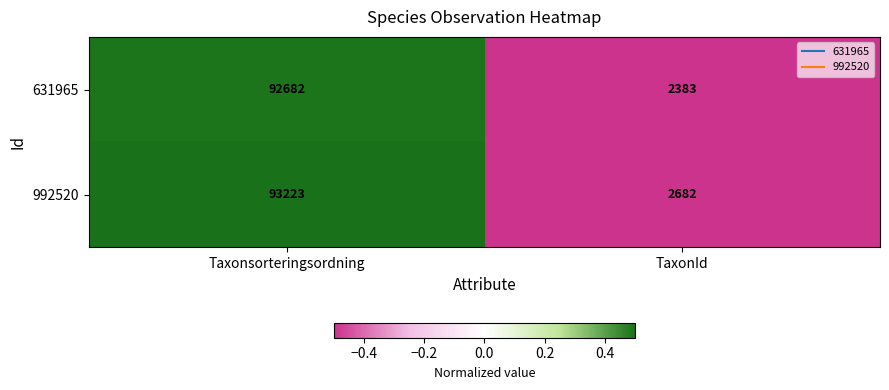

How many data points in 631965 are less than 92682?

1